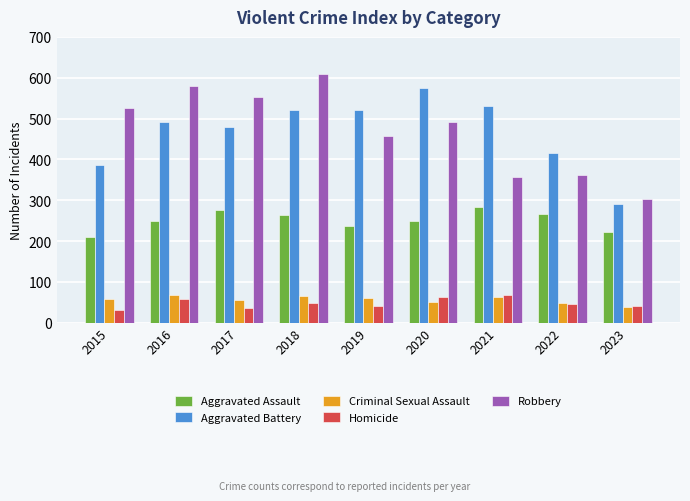

What is the smallest value displayed?

32